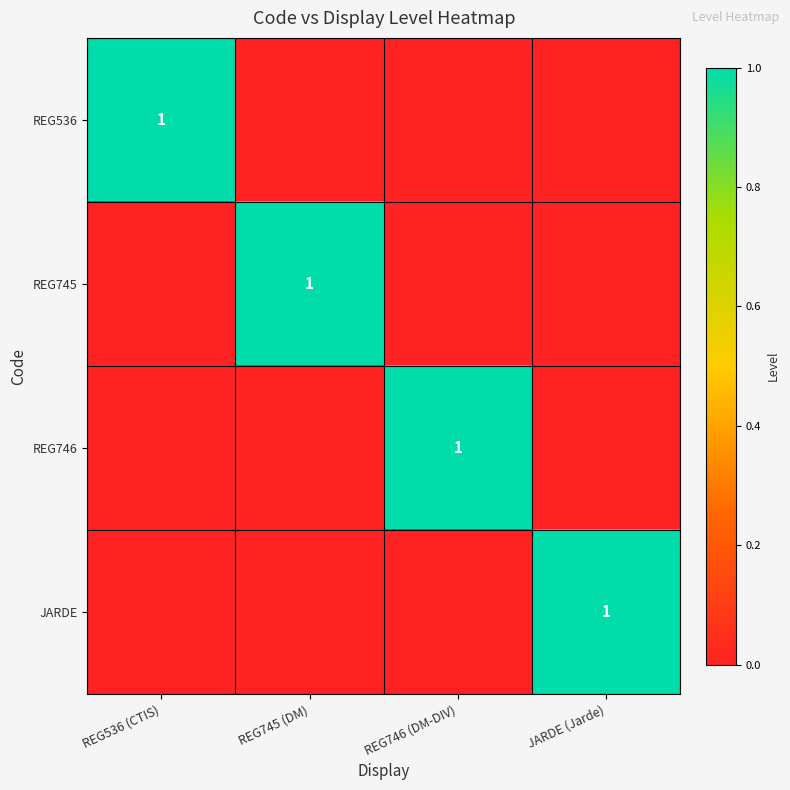

What is the difference between the highest and lowest values at REG745 (DM)?

1